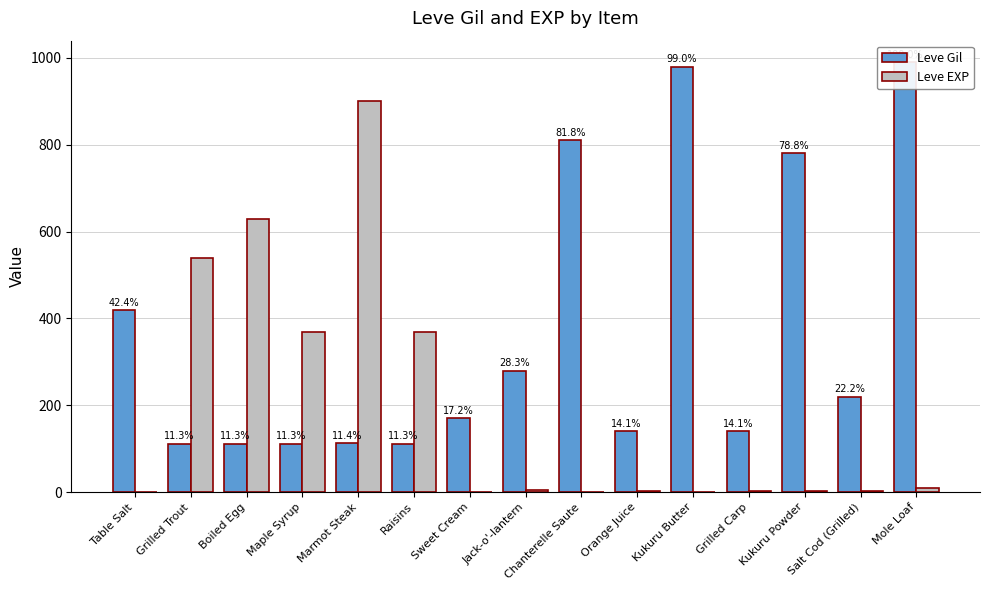

What is the label of the 15th bar from the left?

Mole Loaf